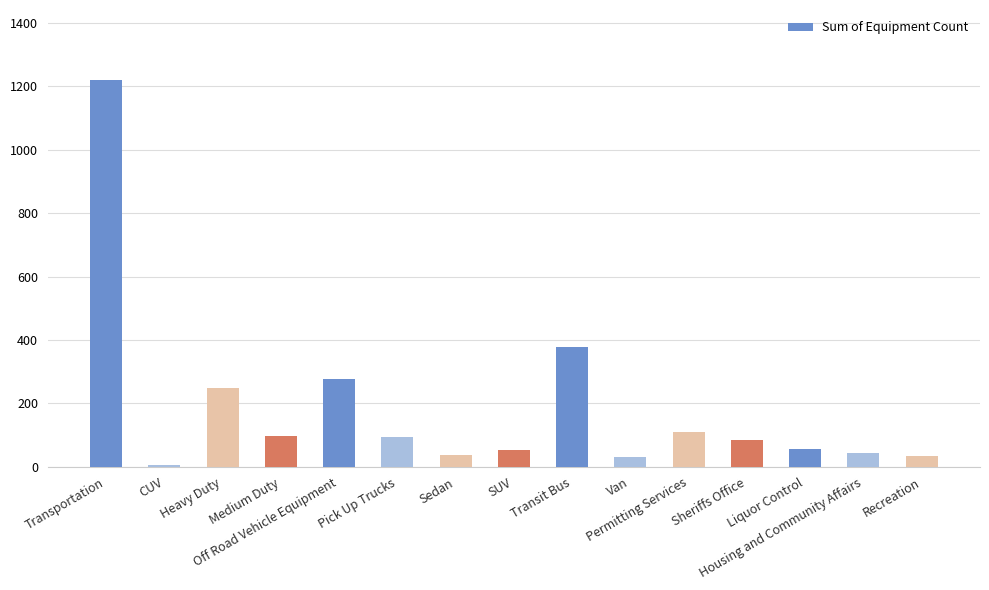

What is the difference between the values at Medium Duty and Sheriffs Office?

13